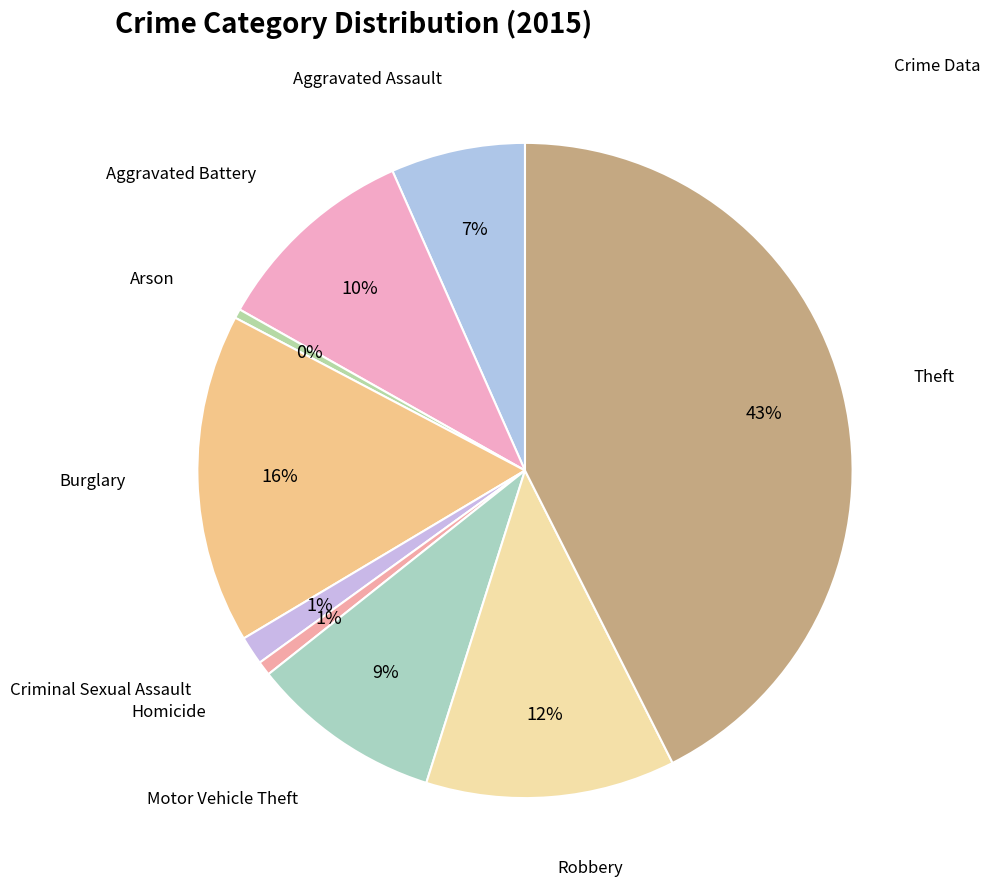

How many segments does this pie chart have?

9